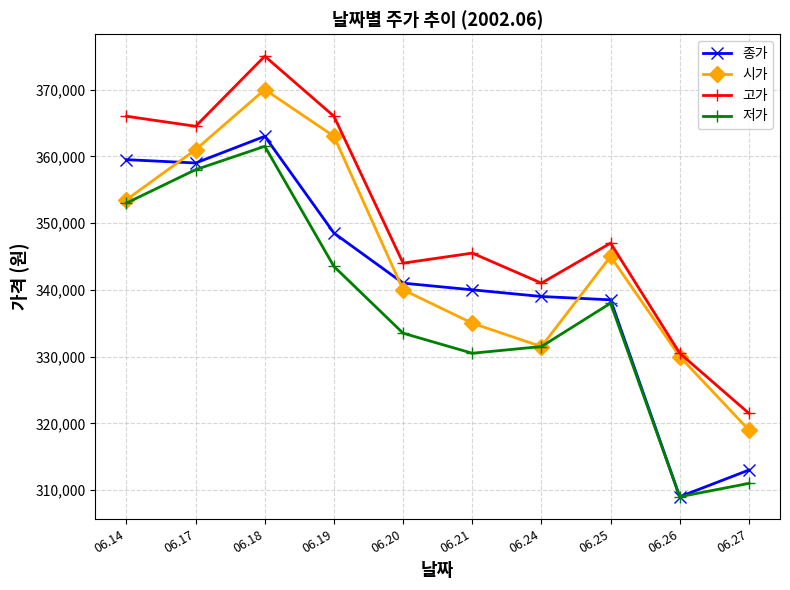

Rank the series at 06.19 from highest to lowest value.

고가, 시가, 종가, 저가